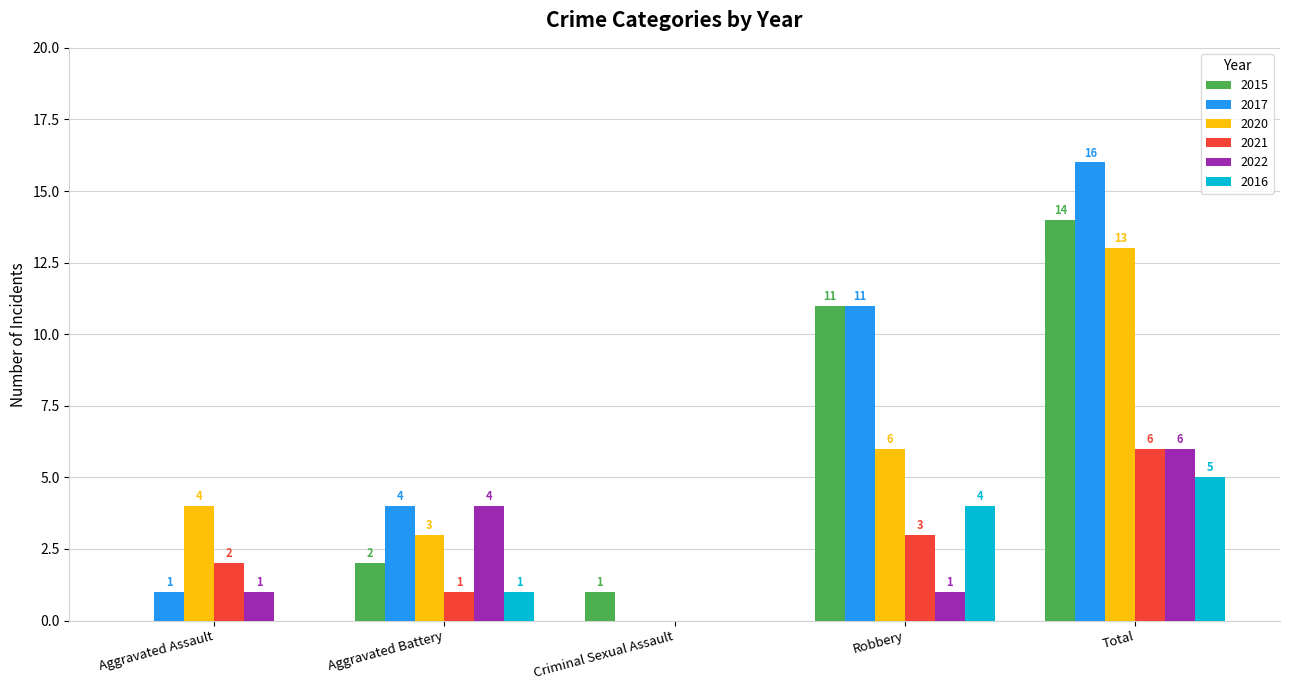

At which label does 2022 reach its peak?

Total